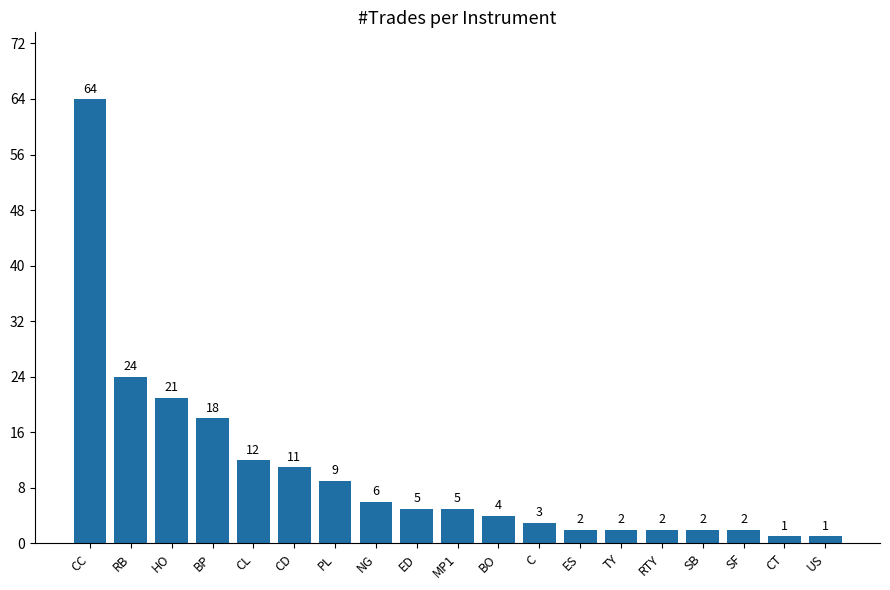

Where is the data nearest to the value 32?

RB